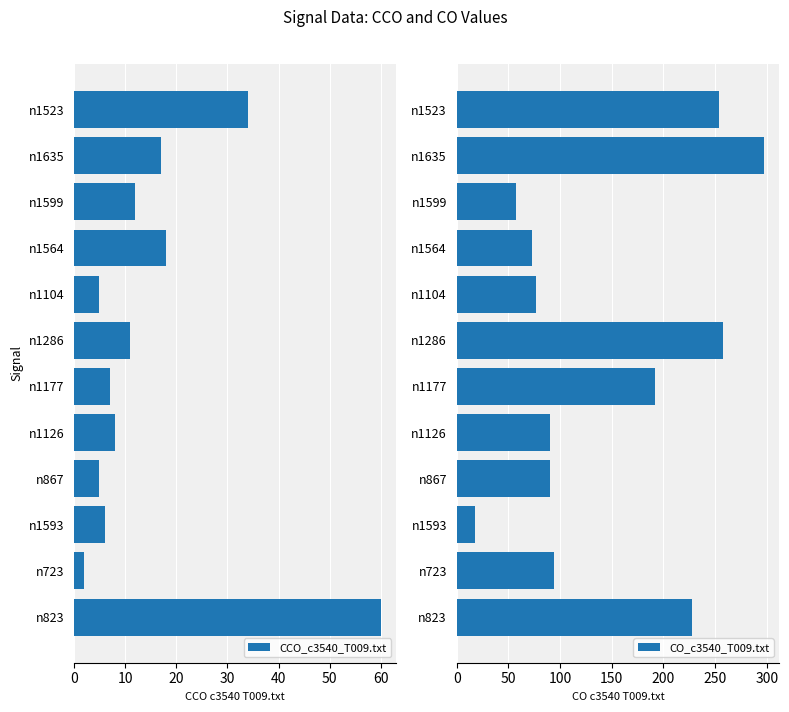

Where is CCO_c3540_T009.txt nearest to the value 31?

n1523